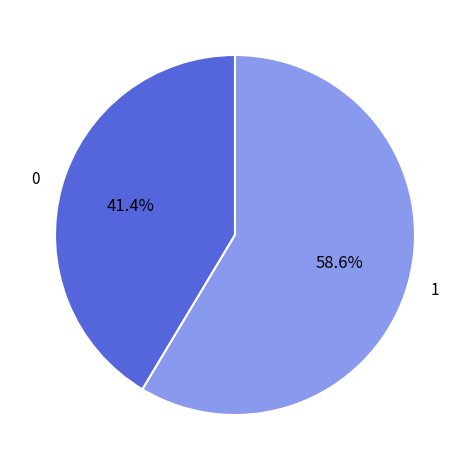

Is there any slice that represents more than half of the pie?

Yes